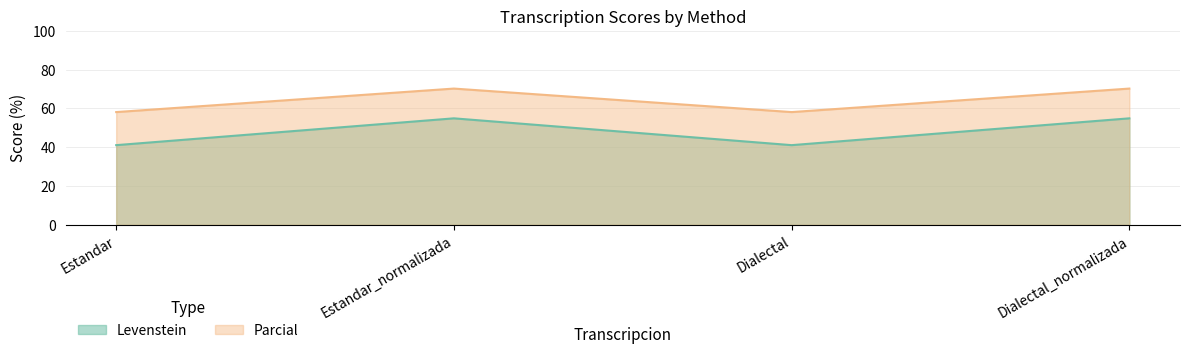

At which category does Levenstein reach its first local peak?

Estandar_normalizada